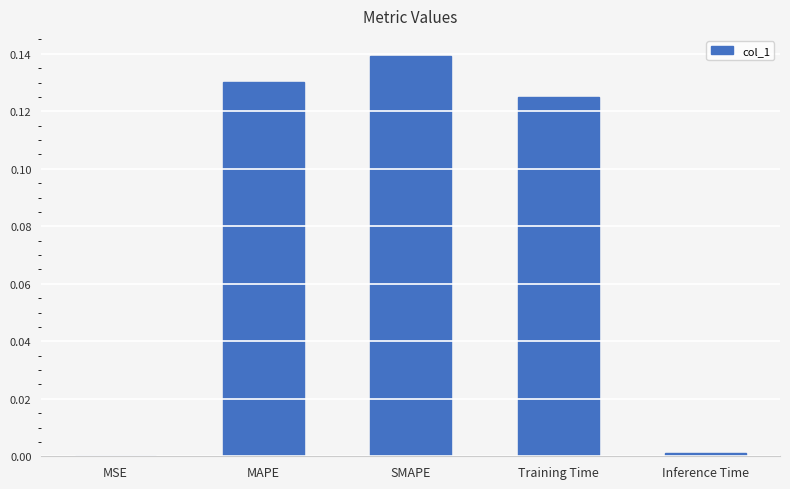

Which has a higher value, SMAPE or MSE?

SMAPE